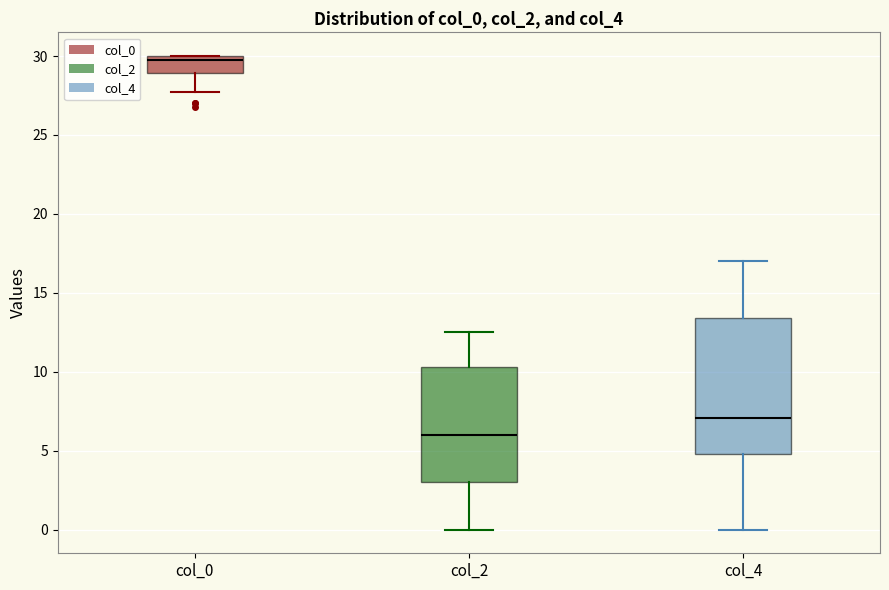

Reading left to right, transcribe this box plot: for each box, give where its median line is, the range the box spans, and where its two whiskers end, as read against the y-axis. The values are not printed on the chart, so give them approximately, as read against the axis.

col_0: median 30.0 (just below the box's upper edge), box 29.0 to 30.0, whiskers 28.0 to 30.0
col_2: median 6.0, box 3.0 to 10.5, whiskers 0.0 to 12.5
col_4: median 7.0, box 5.0 to 13.5, whiskers 0.0 to 17.0